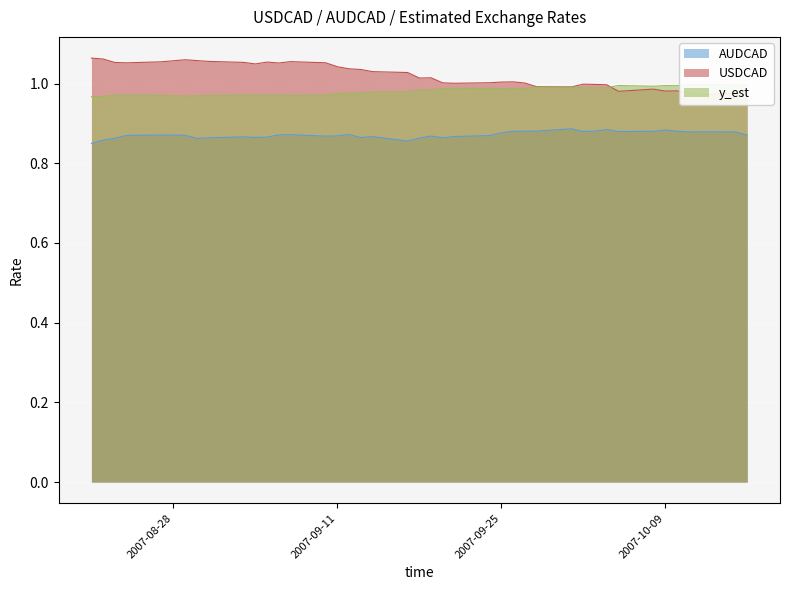

What is the value of the USDCAD point at the 6th from the left?

1.0